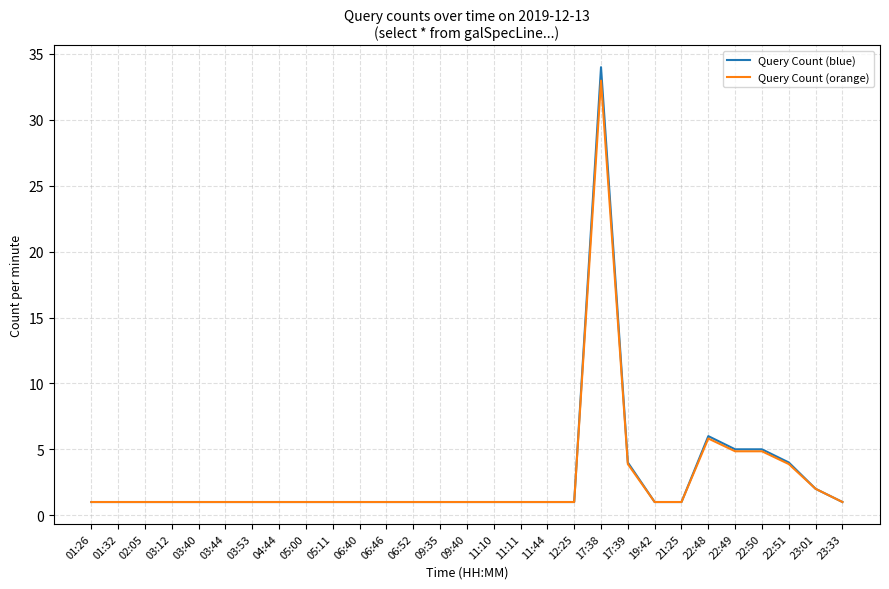

What are all the series names shown in the legend?

Query Count (blue), Query Count (orange)